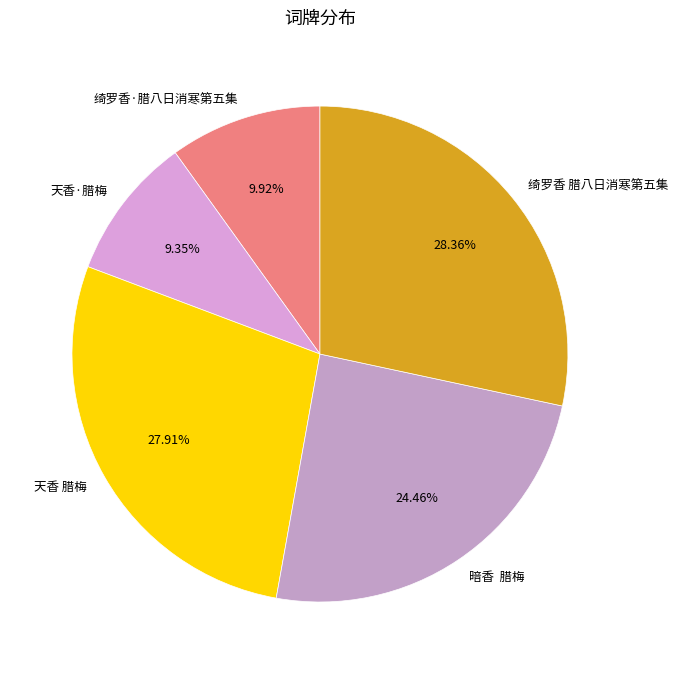

Is there a majority slice in this chart?

No